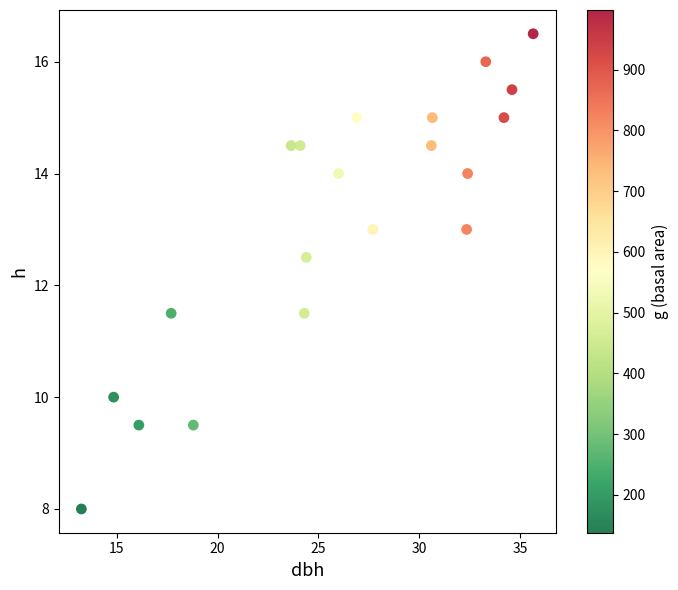

What is the range of X values (max minus min)?

22.4